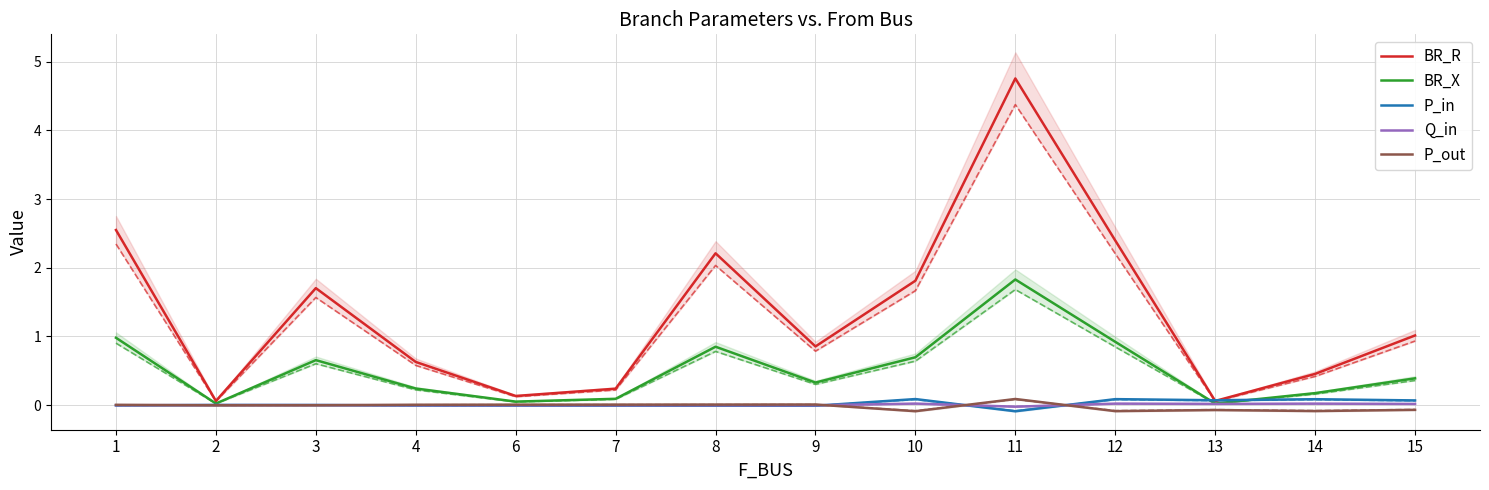

The P_in series shows 0.1 at 14. True or false?

True